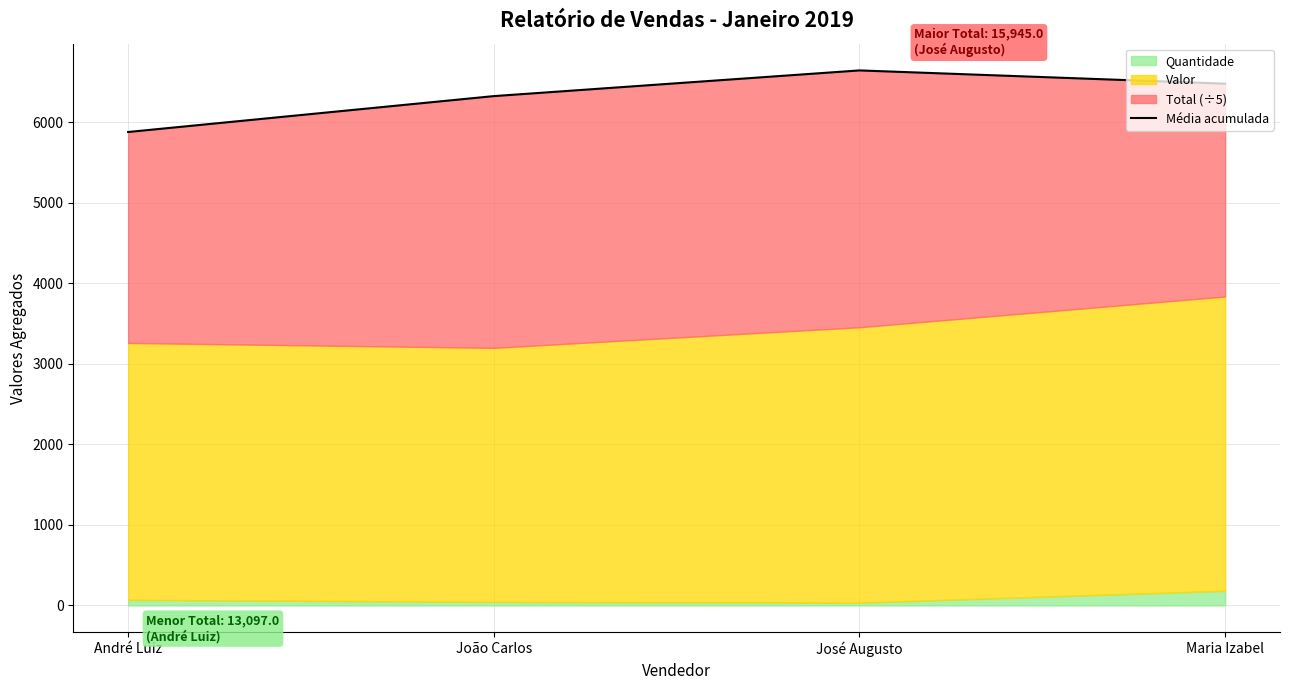

Where is the data nearest to the value 6261?

João Carlos